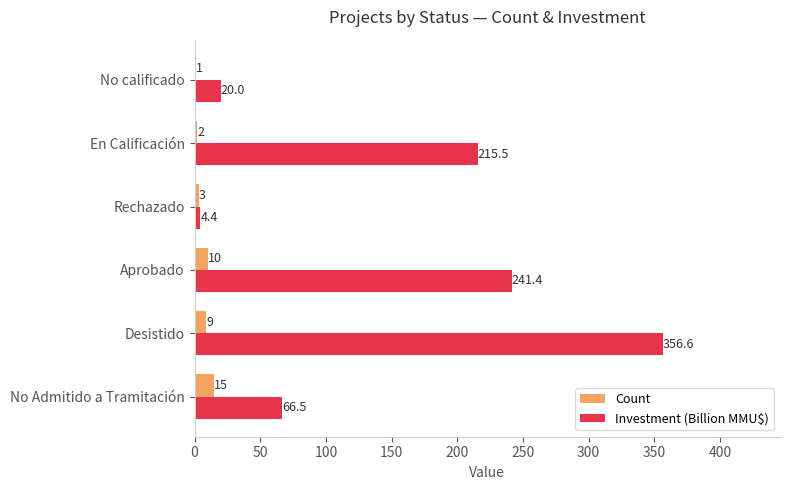

What is the greatest value displayed?

356.6